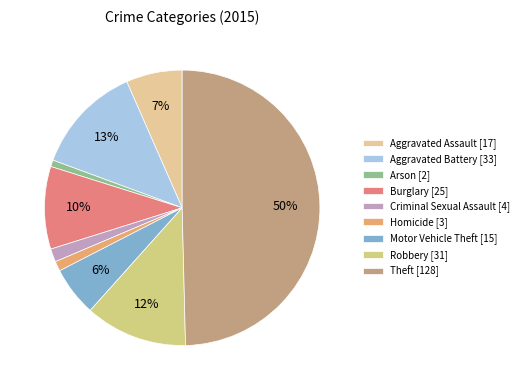

How many slices are in this pie chart?

9